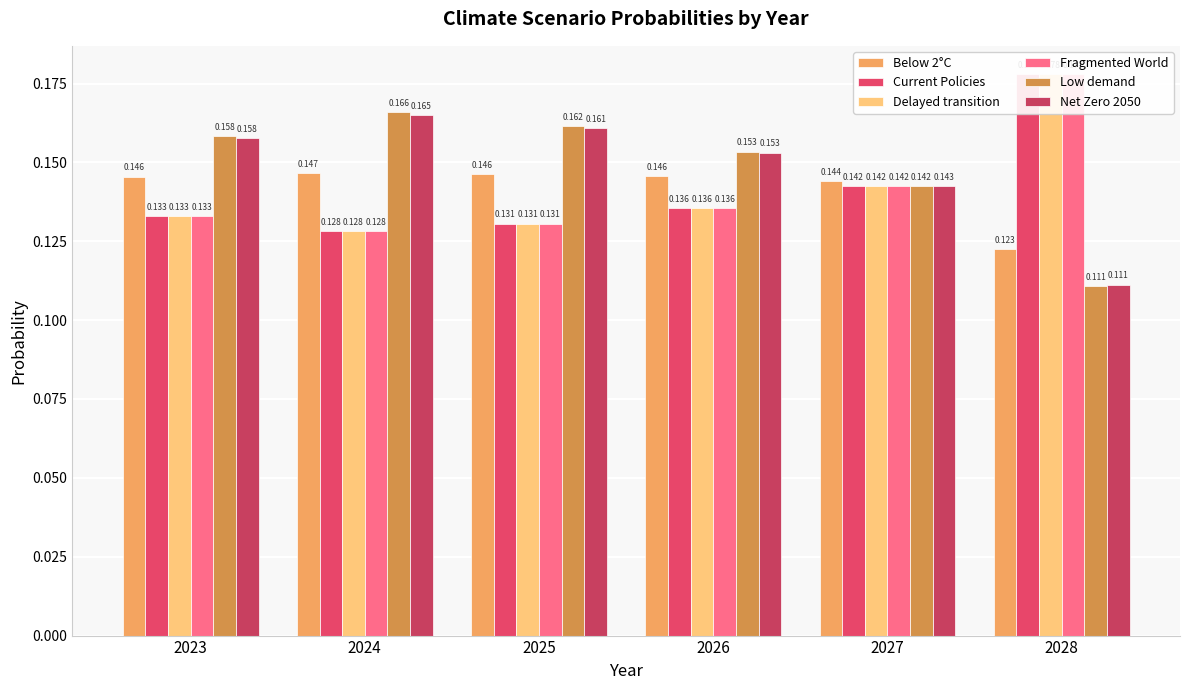

Reading left to right, what are all the values shown in this chart?

Below 2°C: 2023=0.1	2024=0.1	2025=0.1	2026=0.1	2027=0.1	2028=0.1
Current Policies: 2023=0.1	2024=0.1	2025=0.1	2026=0.1	2027=0.1	2028=0.2
Delayed transition: 2023=0.1	2024=0.1	2025=0.1	2026=0.1	2027=0.1	2028=0.2
Fragmented World: 2023=0.1	2024=0.1	2025=0.1	2026=0.1	2027=0.1	2028=0.2
Low demand: 2023=0.2	2024=0.2	2025=0.2	2026=0.2	2027=0.1	2028=0.1
Net Zero 2050: 2023=0.2	2024=0.2	2025=0.2	2026=0.2	2027=0.1	2028=0.1